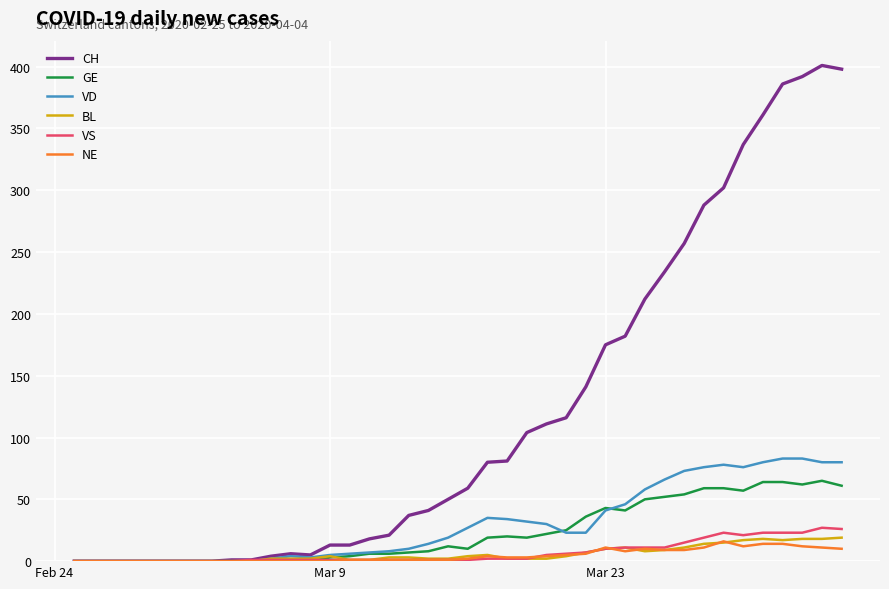

Which series has the widest spread of values?

CH